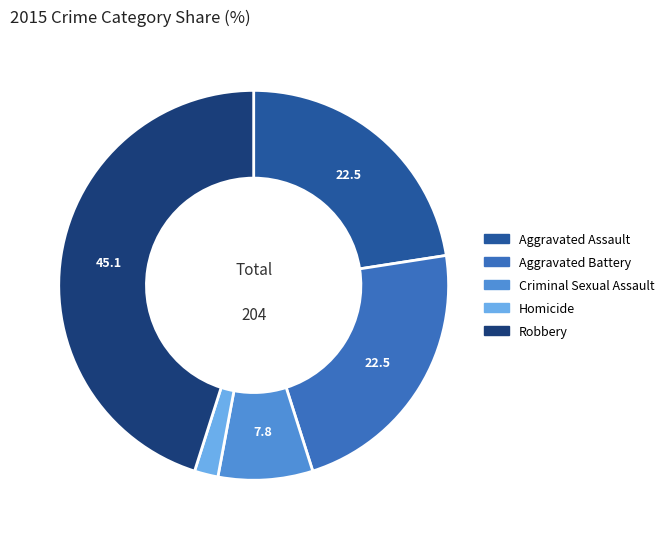

The Homicide slice represents 2% of the pie. True or false?

True